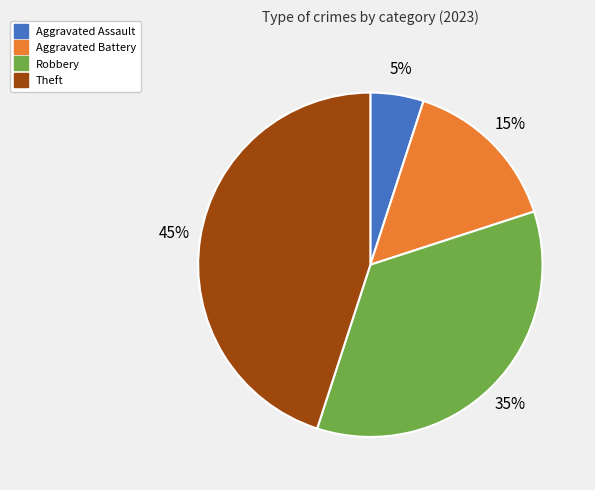

Does any single category account for the majority?

No